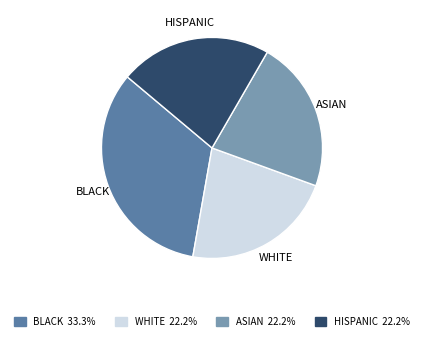

Is there a majority slice in this chart?

No